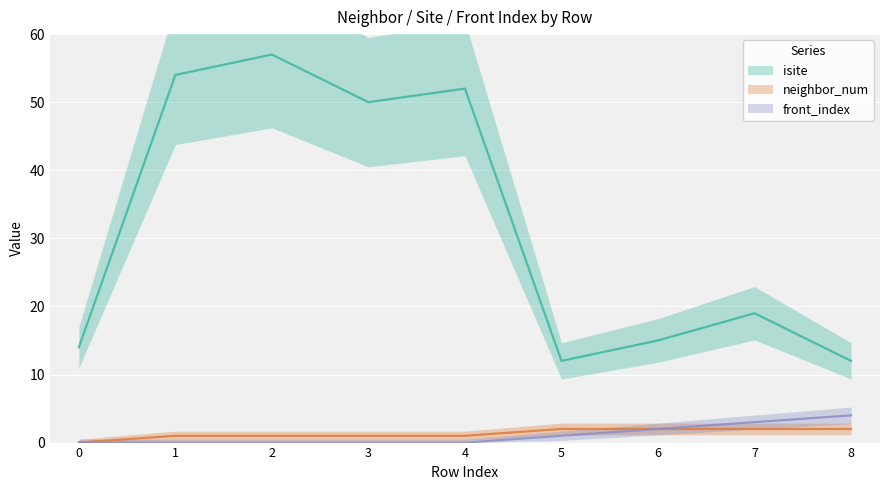

What is the spread (max minus min) of values at 4?

52